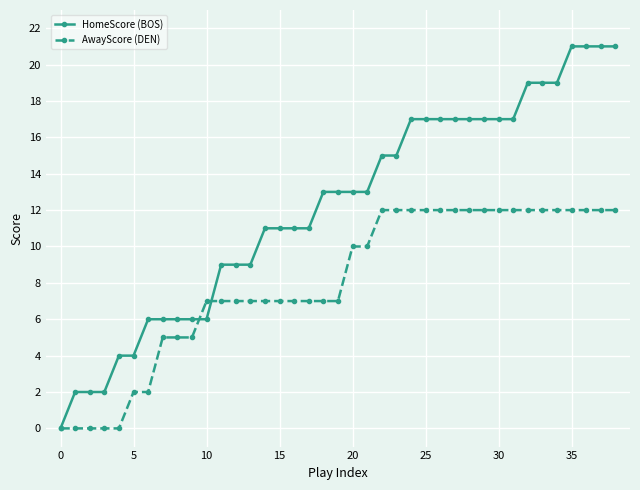

How many categories are shown in the chart?

39